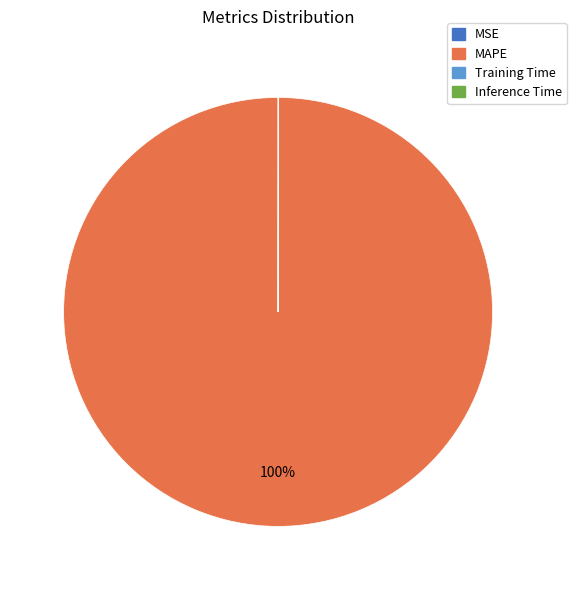

To the nearest percent, what is the average slice percentage?

25%